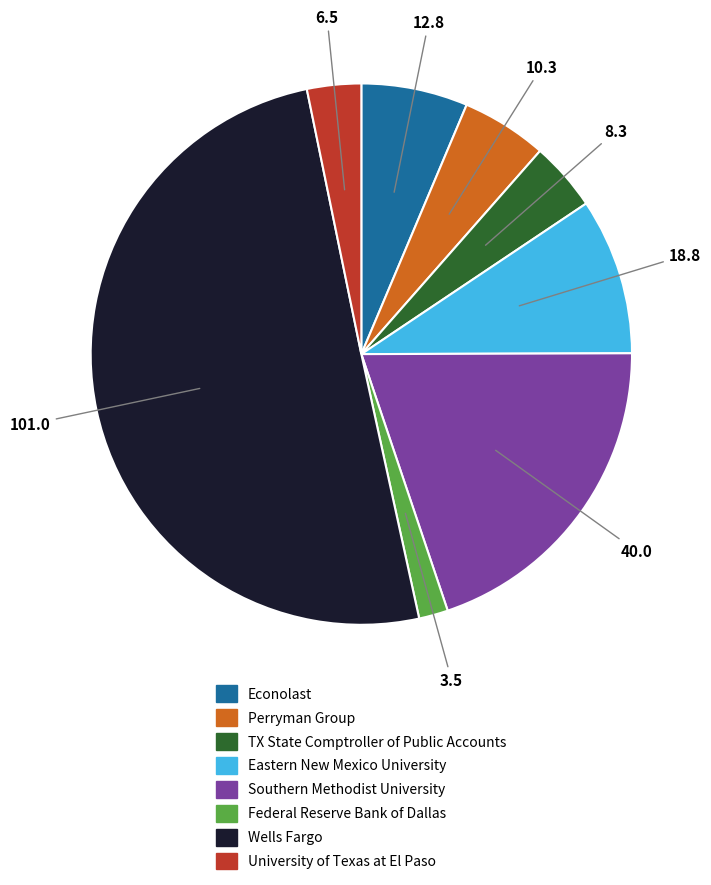

True or false: Econolast accounts for 6% of the total.

True